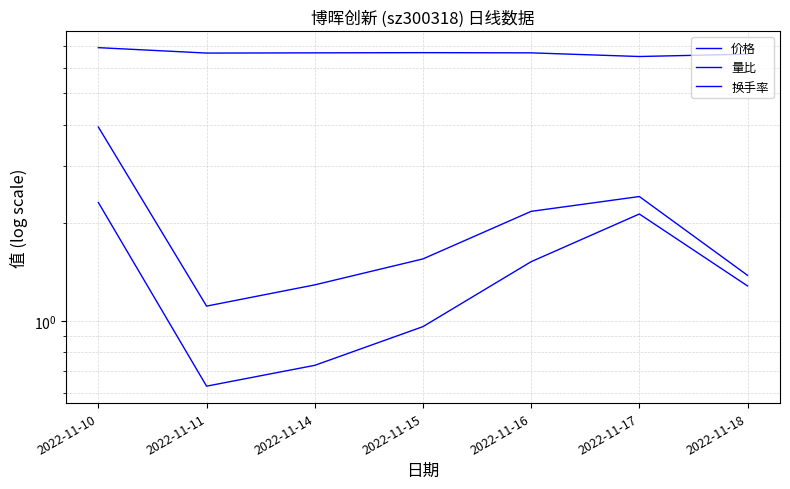

True or false: 量比 and 换手率 intersect in this chart.

False